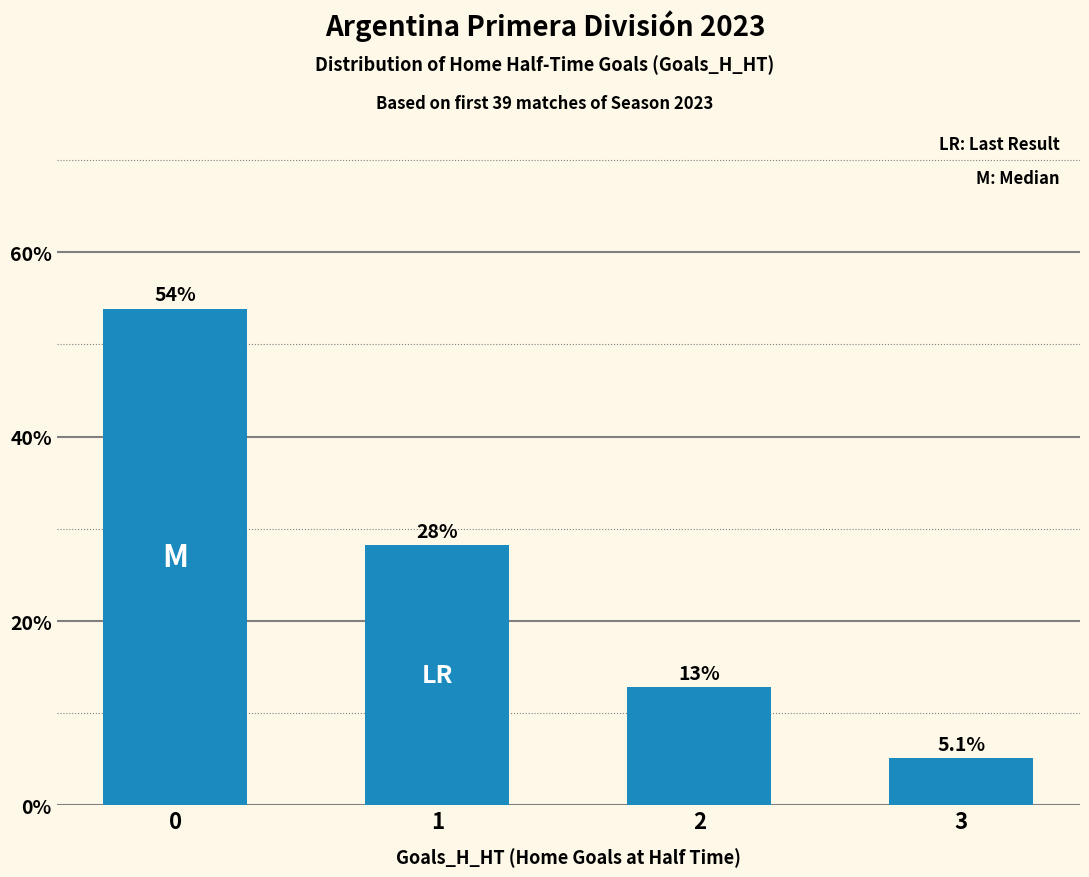

What is the approximate value at 0?

53.8